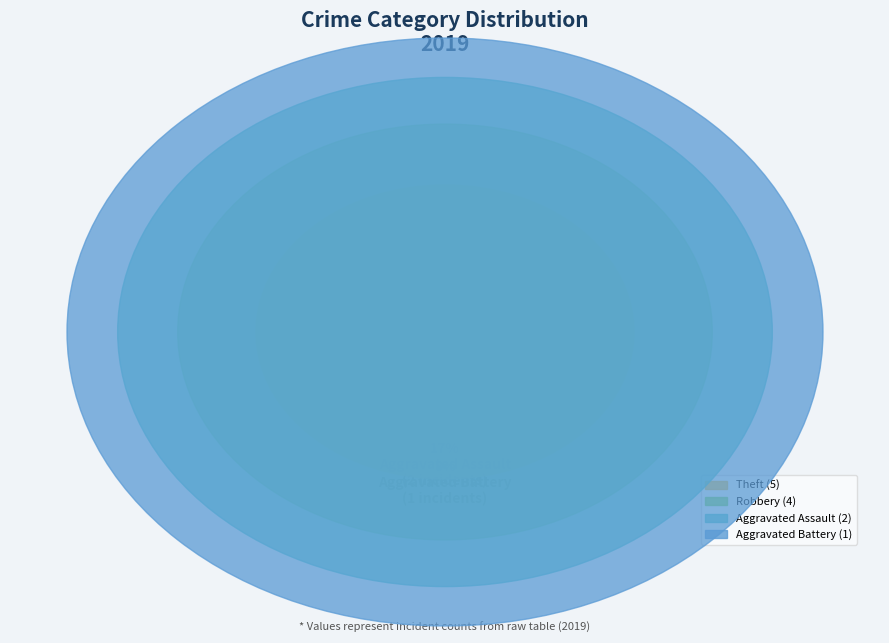

Do Robbery and Theft together represent more than half of the pie?

Yes